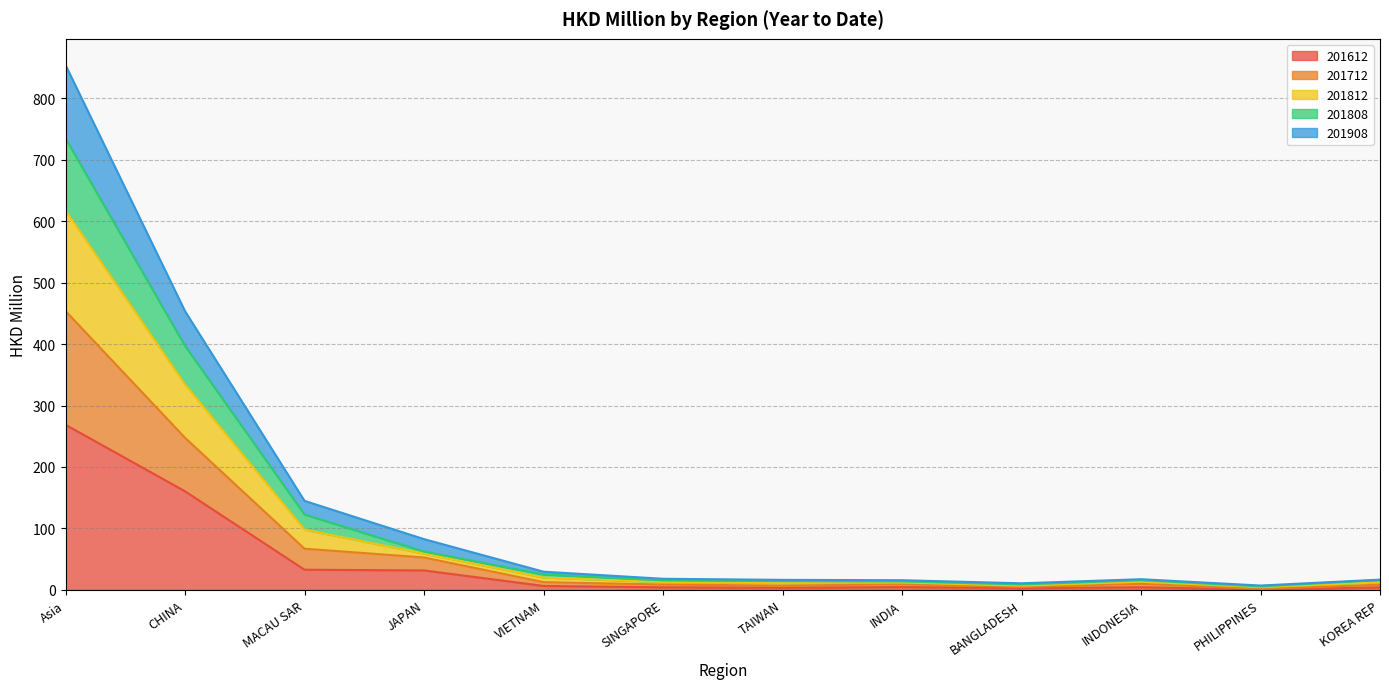

What is the greatest value displayed?

853.6